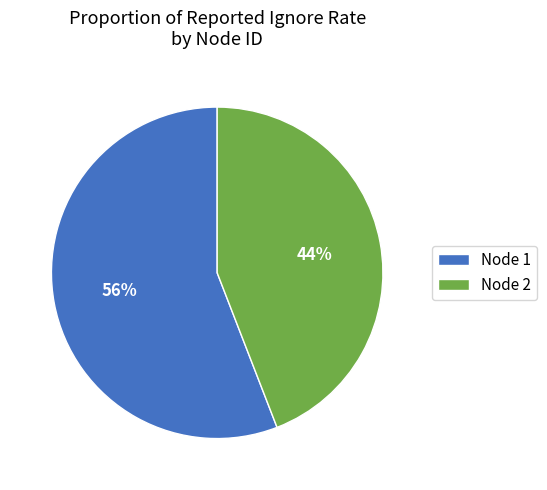

Is it true that Node 2 is 44% of the pie?

True